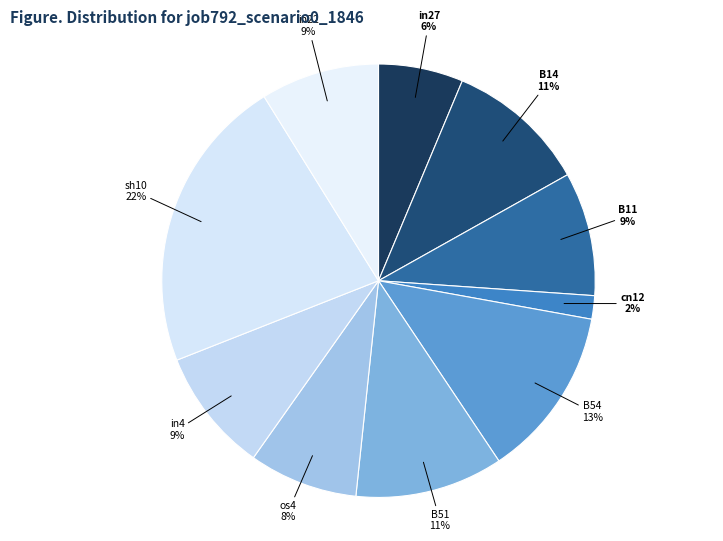

What percentage is the B14 slice, to the nearest percent?

11%